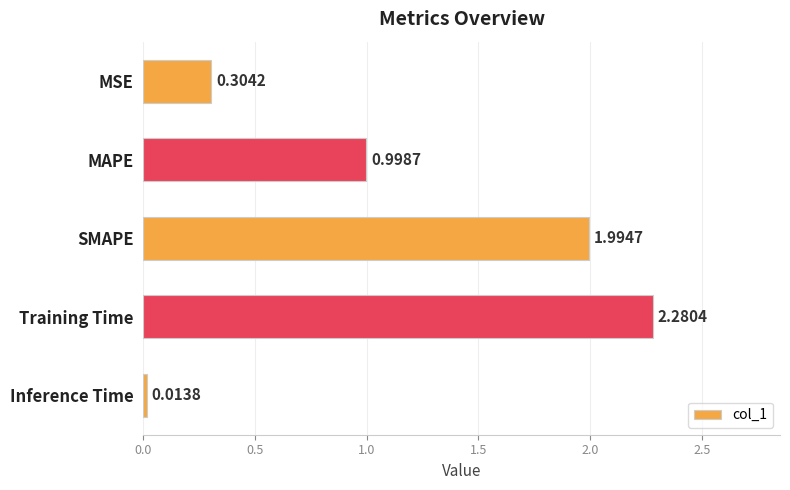

Where is the data nearest to the value 1?

MAPE